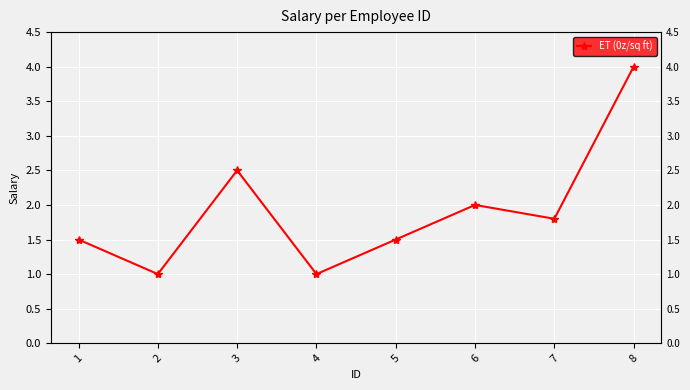

True or false: the data has more than 0 interior local peaks.

True